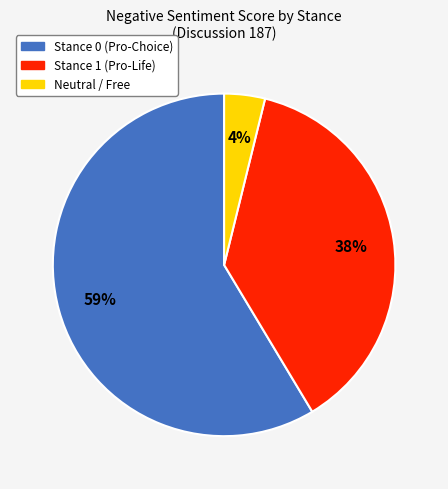

Is there any slice that represents more than half of the pie?

Yes